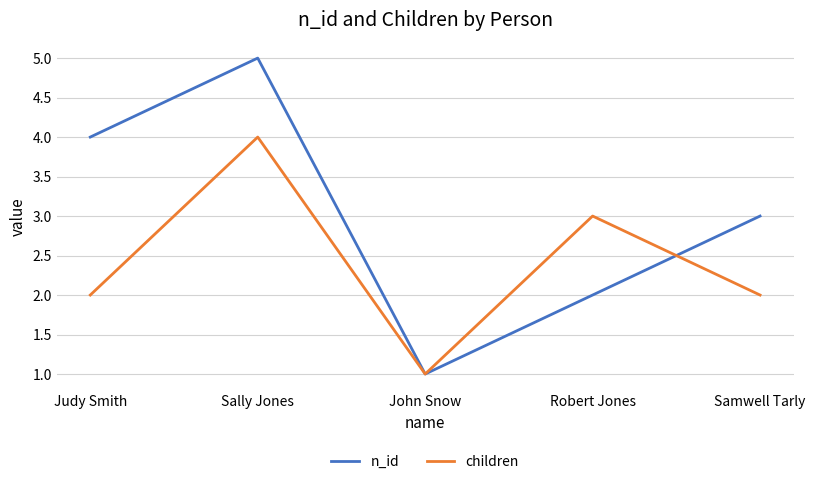

Which series has the widest spread of values?

n_id